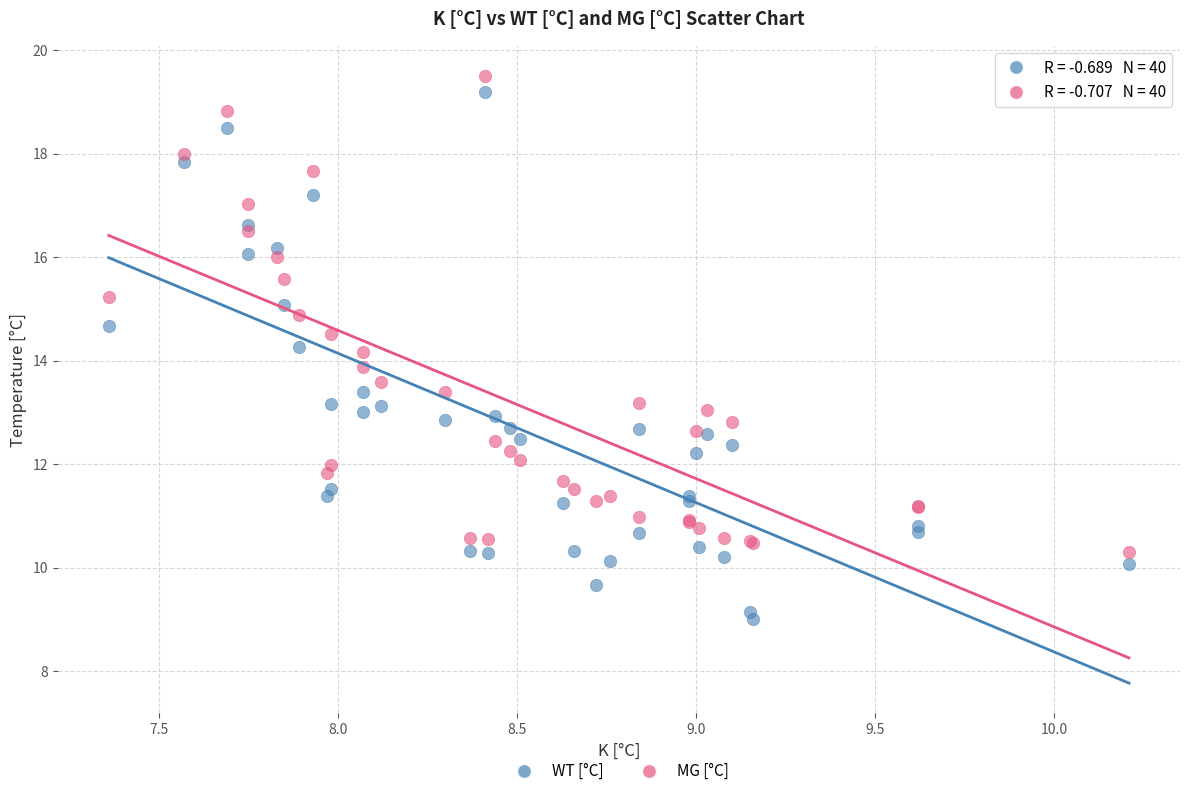

Which series contains the lowest Y value?

WT [°C]